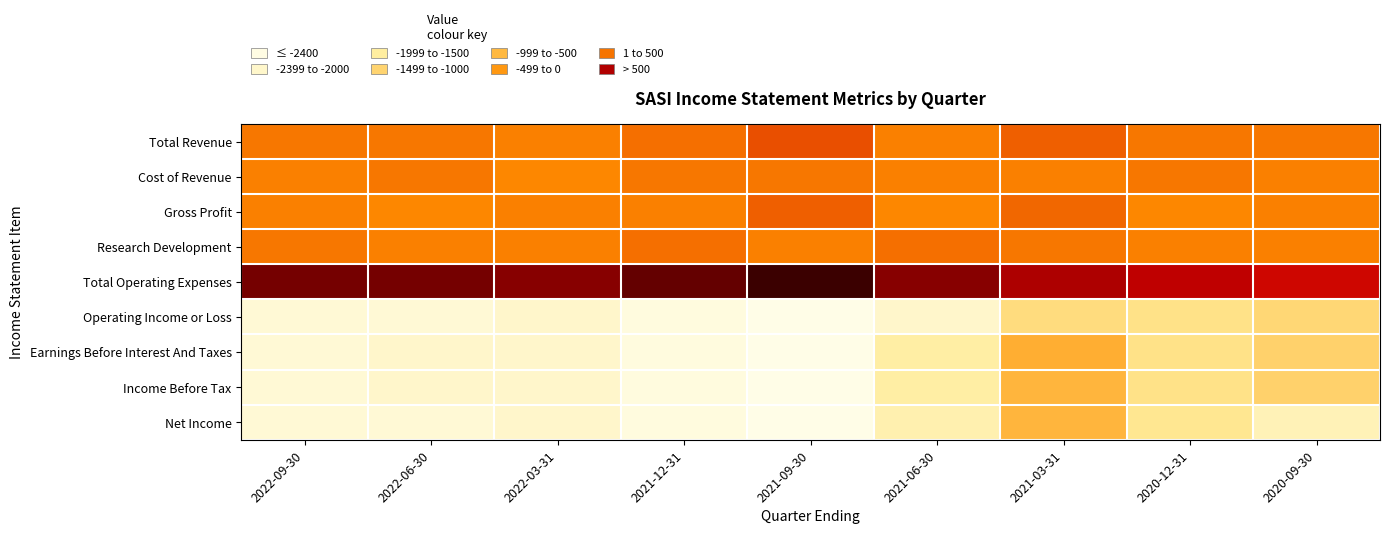

At 2021-03-31, list the series in order from largest to smallest.

Total Operating Expenses, Total Revenue, Gross Profit, Research Development, Cost of Revenue, Earnings Before Interest And Taxes, Income Before Tax, Net Income, Operating Income or Loss